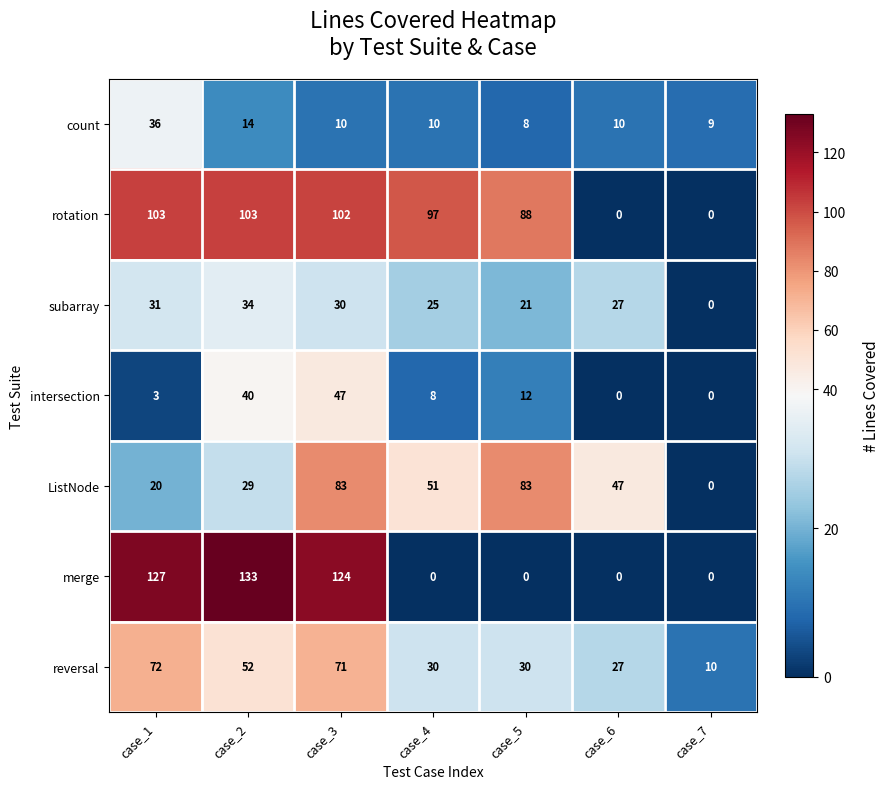

At case_2, list the series in order from largest to smallest.

merge, rotation, reversal, intersection, subarray, ListNode, count